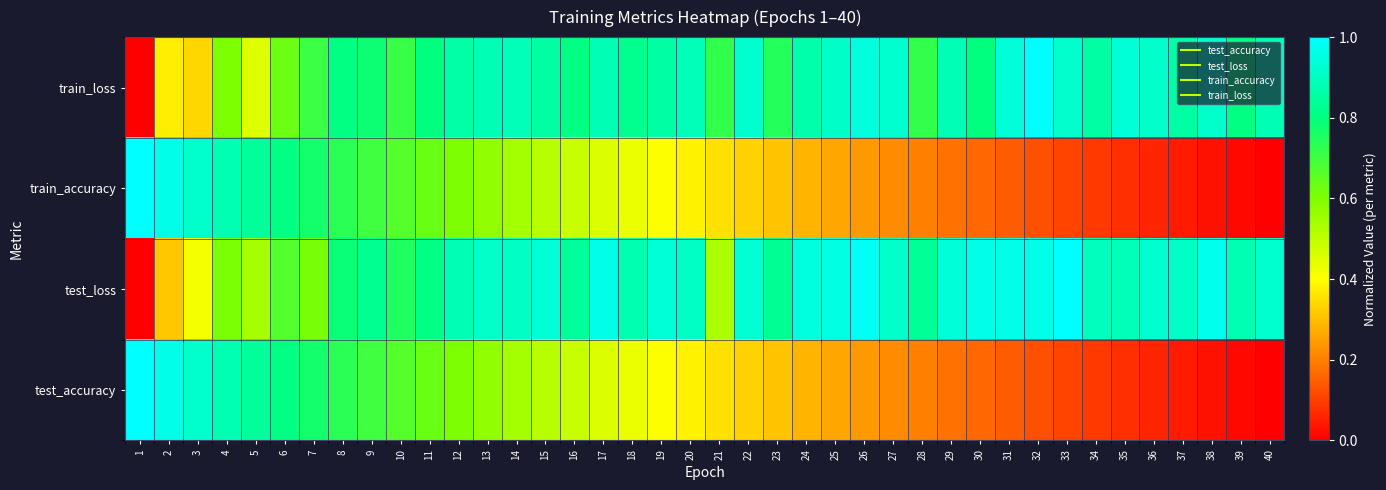

Which has a higher value, 8 or 36?

36